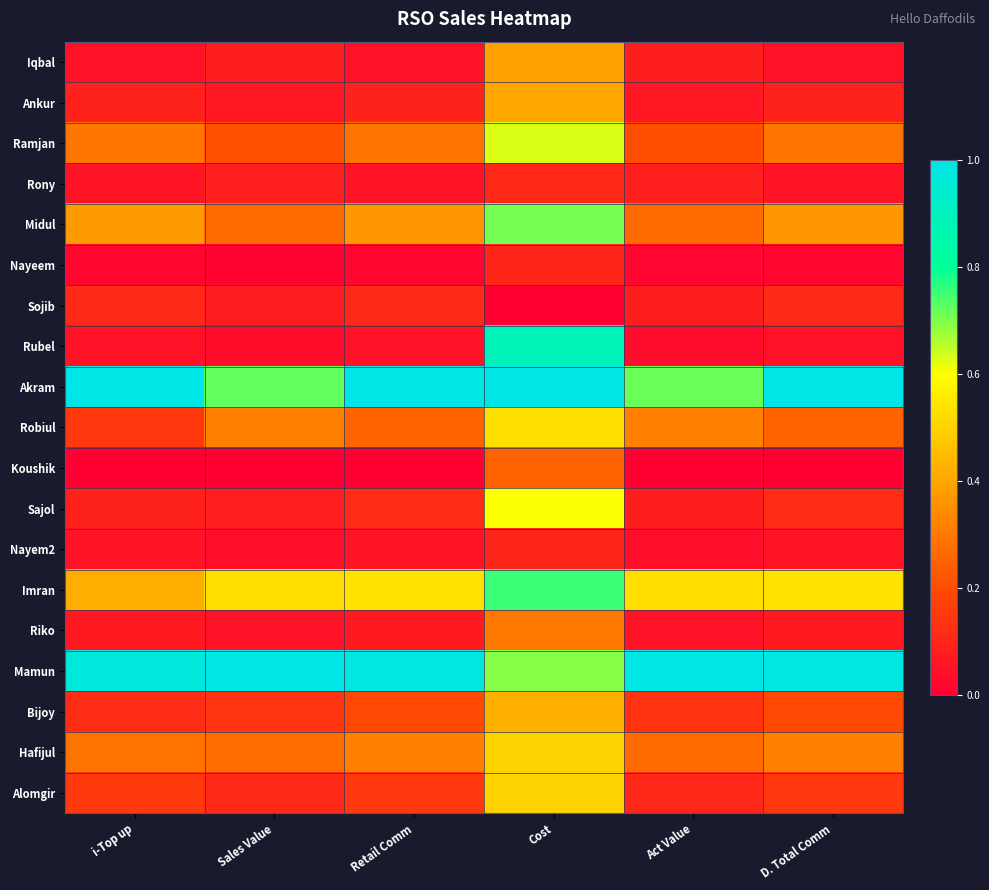

Reading left to right, what are all the values shown in this chart?

Iqbal: i-Top up=0.1	Sales Value=0.1	Retail Comm=0.0	Cost=0.4	Act Value=0.1	D. Total Comm=0.0
Ankur: i-Top up=0.1	Sales Value=0.1	Retail Comm=0.1	Cost=0.4	Act Value=0.1	D. Total Comm=0.1
Ramjan: i-Top up=0.3	Sales Value=0.2	Retail Comm=0.3	Cost=0.6	Act Value=0.2	D. Total Comm=0.3
Rony: i-Top up=0.1	Sales Value=0.1	Retail Comm=0.1	Cost=0.1	Act Value=0.1	D. Total Comm=0.1
Midul: i-Top up=0.4	Sales Value=0.3	Retail Comm=0.4	Cost=0.7	Act Value=0.3	D. Total Comm=0.4
Nayeem: i-Top up=0.0	Sales Value=0.0	Retail Comm=0.0	Cost=0.1	Act Value=0.0	D. Total Comm=0.0
Sojib: i-Top up=0.1	Sales Value=0.1	Retail Comm=0.1	Cost=0.0	Act Value=0.1	D. Total Comm=0.1
Rubel: i-Top up=0.0	Sales Value=0.0	Retail Comm=0.0	Cost=0.9	Act Value=0.0	D. Total Comm=0.0
Akram: i-Top up=1.0	Sales Value=0.7	Retail Comm=1.0	Cost=1.0	Act Value=0.7	D. Total Comm=1.0
Robiul: i-Top up=0.1	Sales Value=0.3	Retail Comm=0.3	Cost=0.5	Act Value=0.3	D. Total Comm=0.3
Koushik: i-Top up=0.0	Sales Value=0.0	Retail Comm=0.0	Cost=0.3	Act Value=0.0	D. Total Comm=0.0
Sajol: i-Top up=0.1	Sales Value=0.1	Retail Comm=0.1	Cost=0.6	Act Value=0.1	D. Total Comm=0.1
Nayem2: i-Top up=0.1	Sales Value=0.0	Retail Comm=0.1	Cost=0.1	Act Value=0.0	D. Total Comm=0.1
Imran: i-Top up=0.4	Sales Value=0.5	Retail Comm=0.5	Cost=0.8	Act Value=0.5	D. Total Comm=0.5
Riko: i-Top up=0.1	Sales Value=0.1	Retail Comm=0.1	Cost=0.3	Act Value=0.1	D. Total Comm=0.1
Mamun: i-Top up=1.0	Sales Value=1.0	Retail Comm=1.0	Cost=0.7	Act Value=1.0	D. Total Comm=1.0
Bijoy: i-Top up=0.1	Sales Value=0.1	Retail Comm=0.2	Cost=0.4	Act Value=0.1	D. Total Comm=0.2
Hafijul: i-Top up=0.3	Sales Value=0.3	Retail Comm=0.3	Cost=0.5	Act Value=0.3	D. Total Comm=0.3
Alomgir: i-Top up=0.2	Sales Value=0.1	Retail Comm=0.1	Cost=0.5	Act Value=0.1	D. Total Comm=0.1